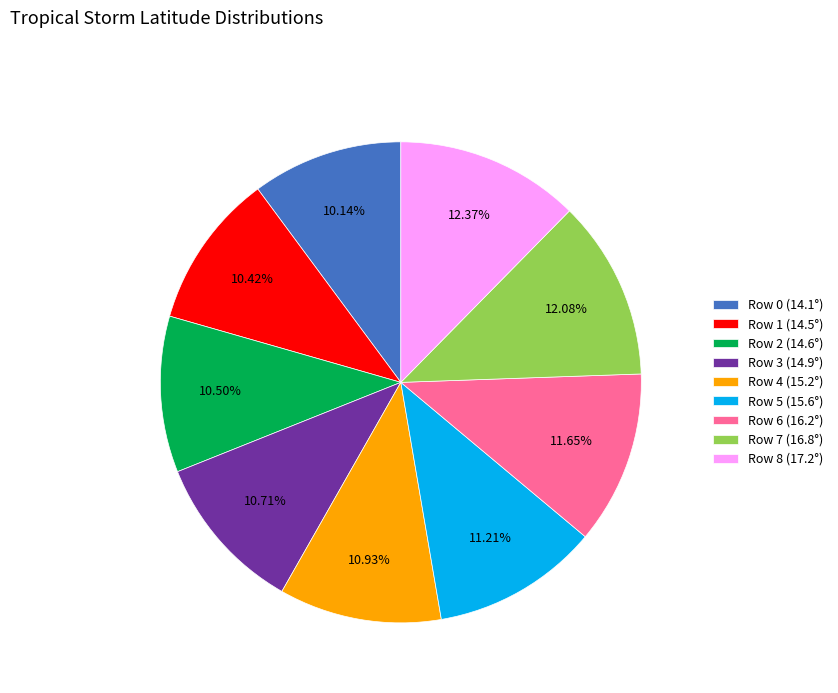

Combined, do Row 0 (14.1°) and Row 5 (15.6°) account for over 50%?

No